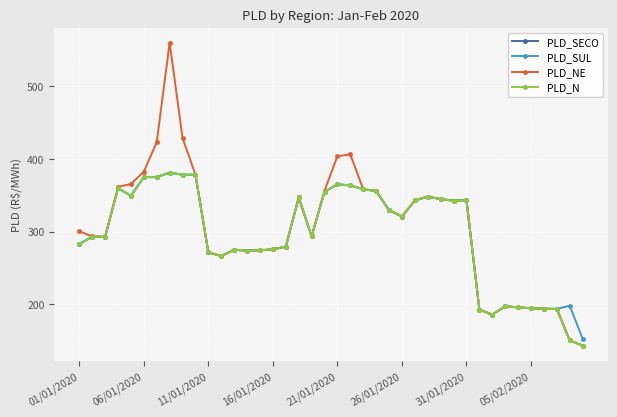

True or false: PLD_SUL has more than 0 interior local peaks.

True